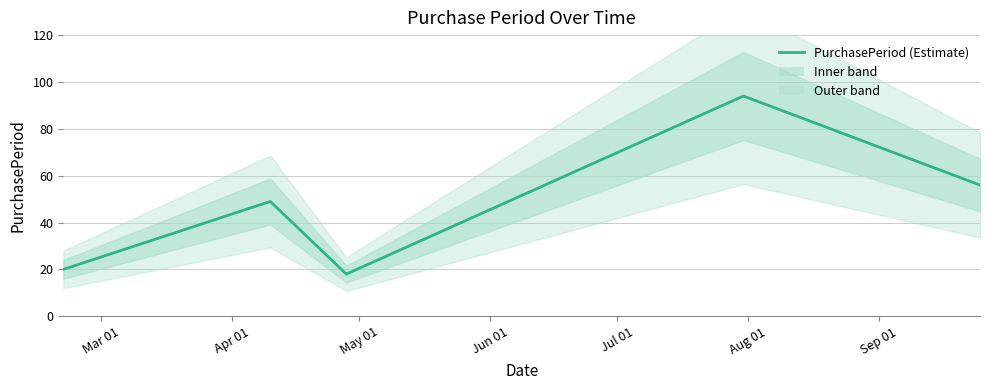

At which category does the data reach its first local peak?

Apr 01